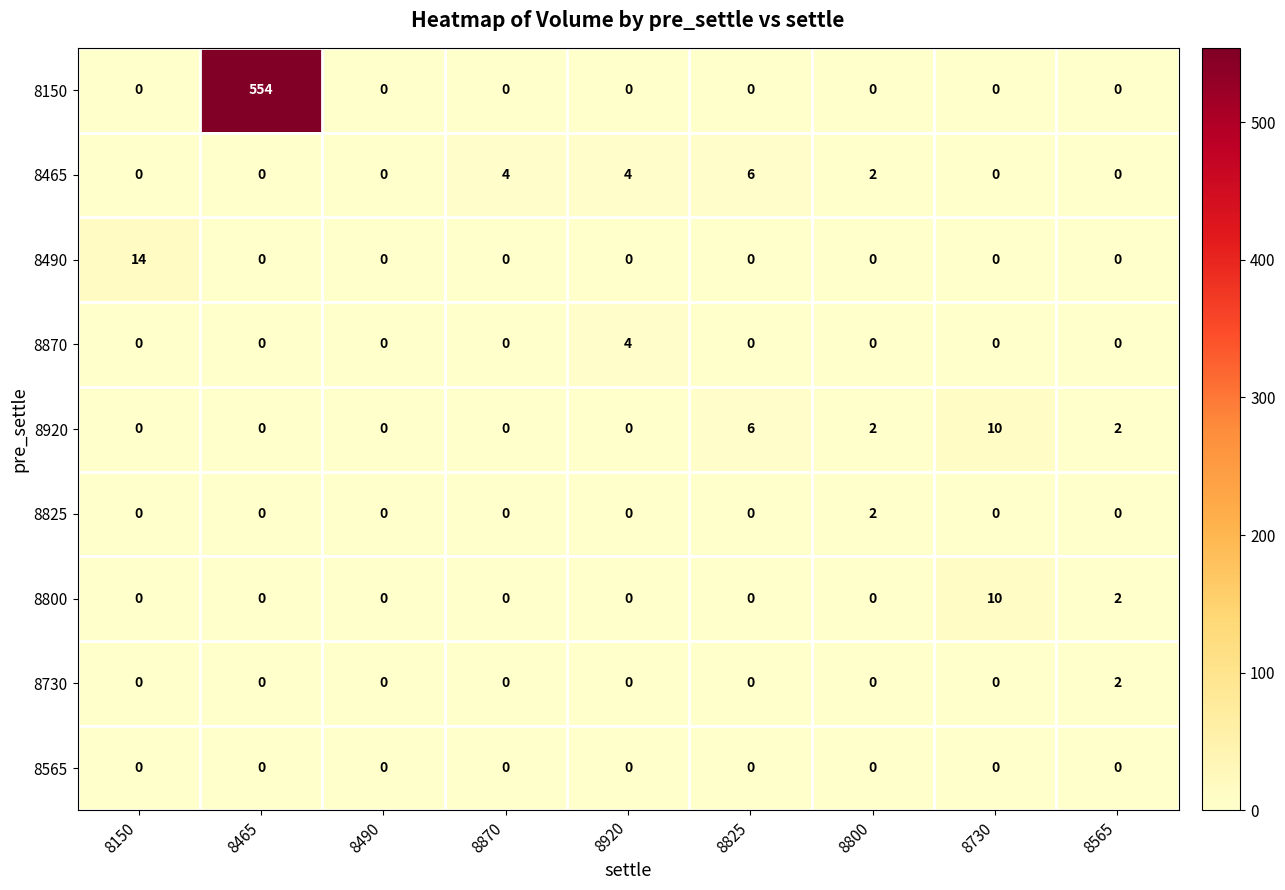

Count the number of data series in this chart.

9